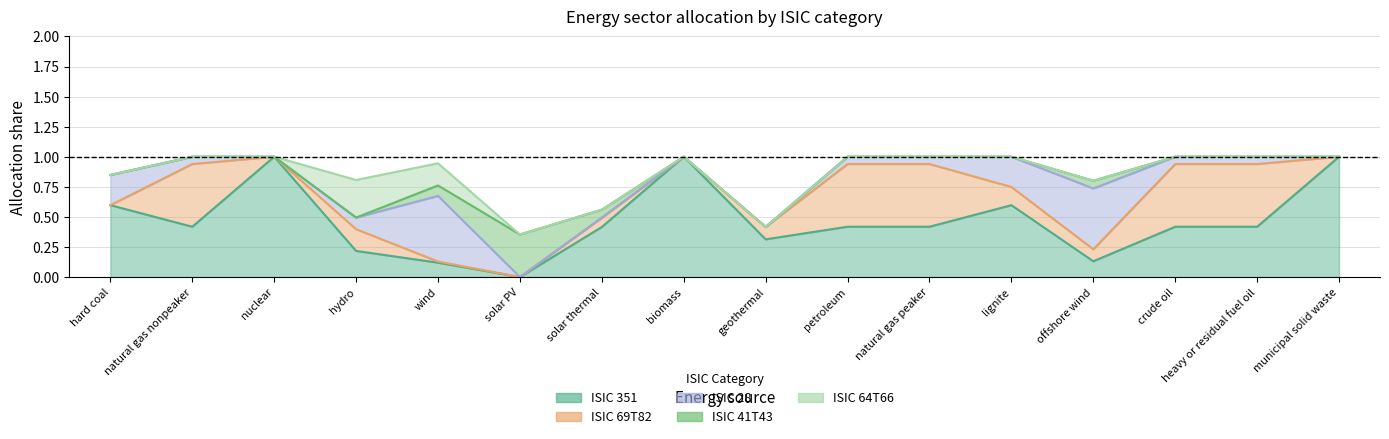

What is the maximum value shown in the chart?

1.0